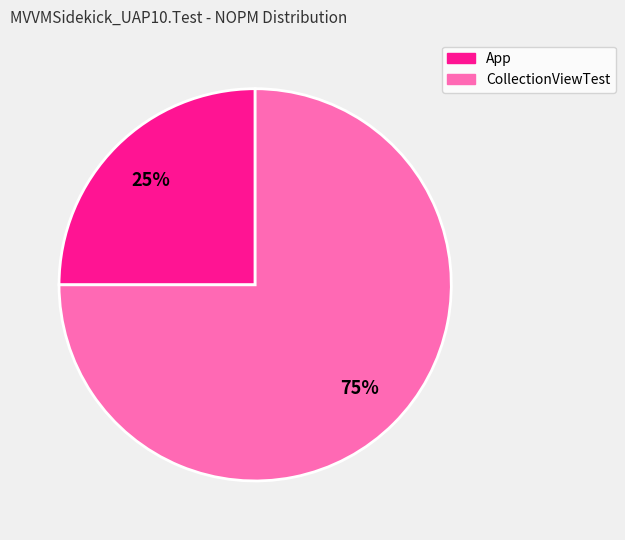

Do CollectionViewTest and App together represent more than half of the pie?

Yes